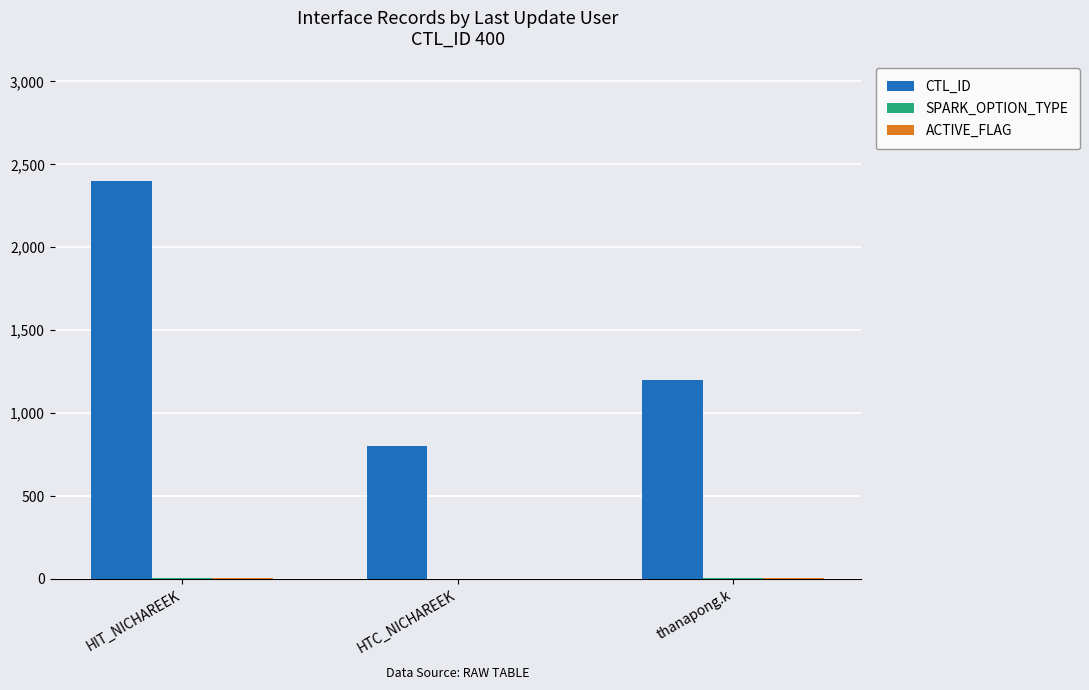

At which category is the sum across all series the highest?

HIT_NICHAREEK